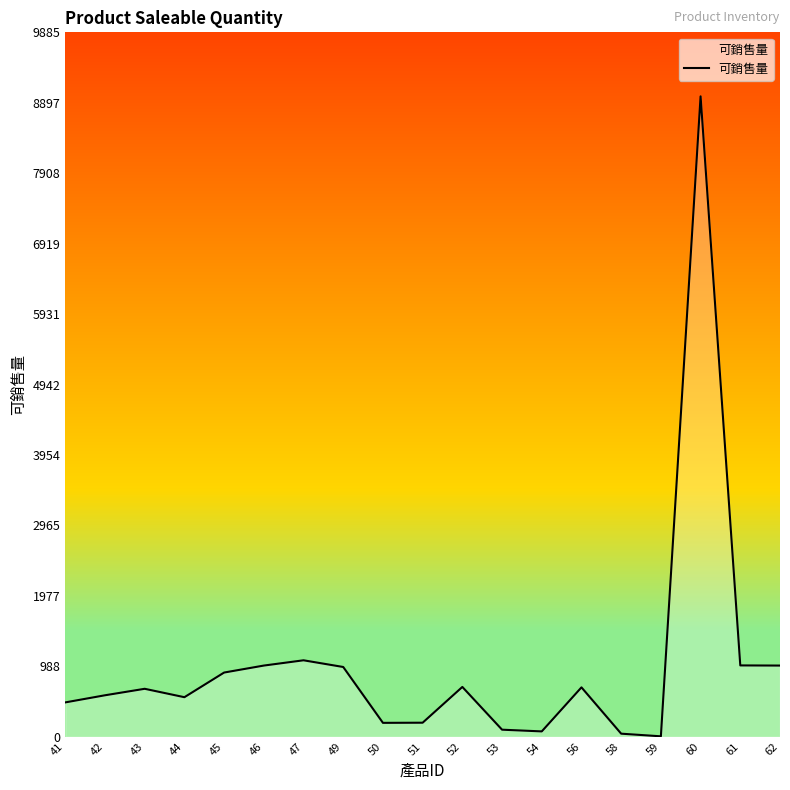

What is the change in value from 52 to 60?

+8289